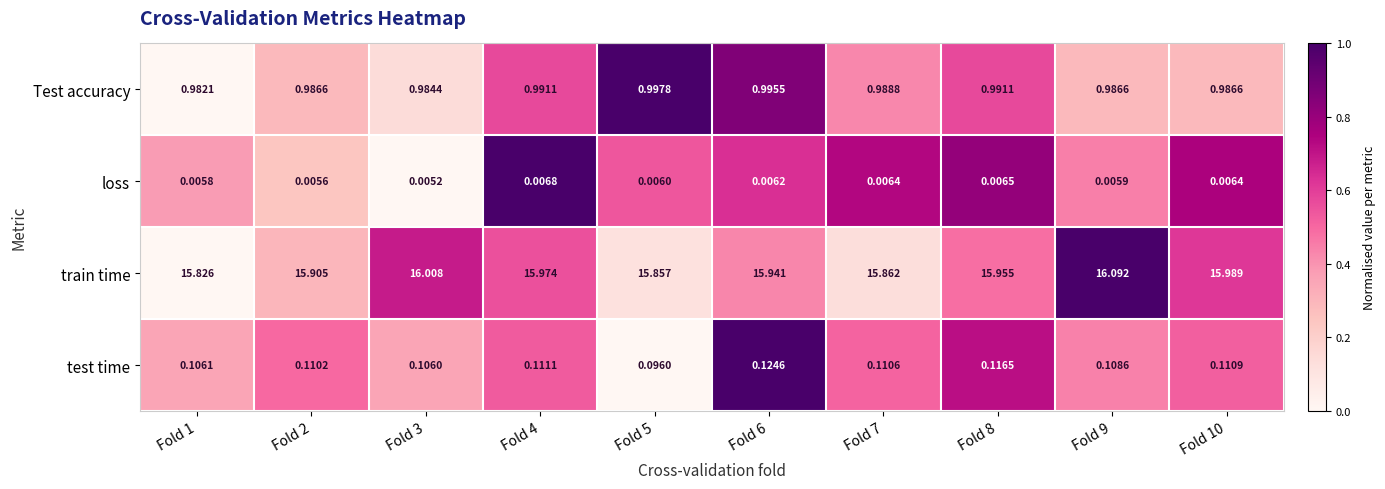

How many categories are shown in the chart?

10